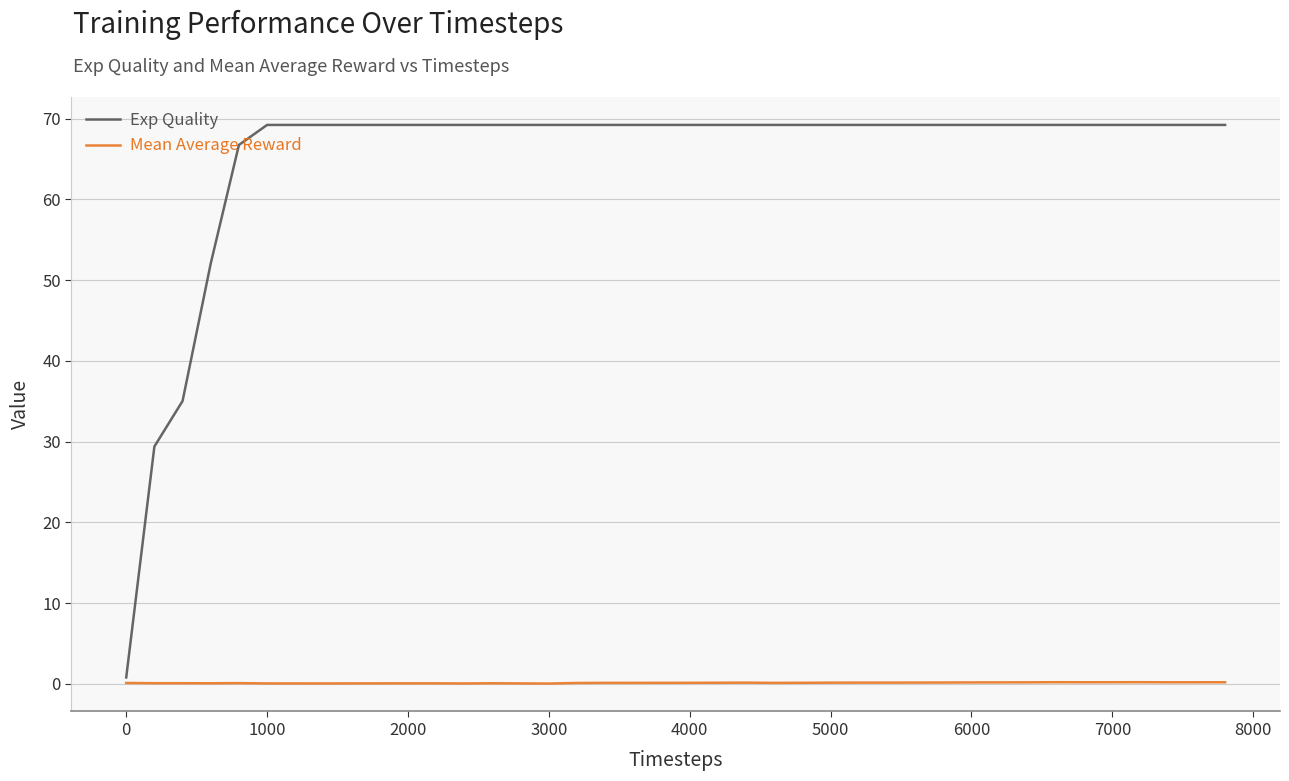

Rank the series by their maximum value, from lowest to highest.

Mean Average Reward, Exp Quality